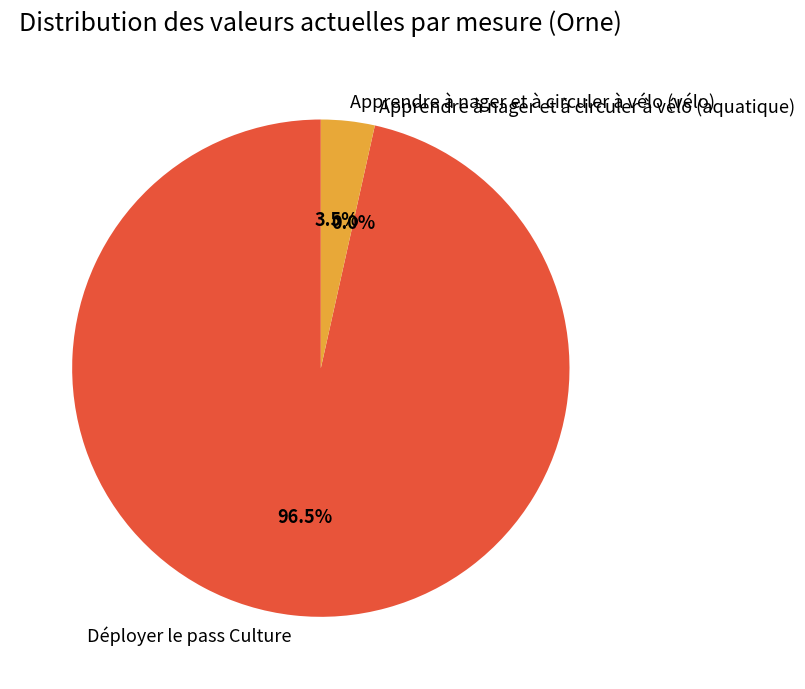

How many slices are in this pie chart?

3